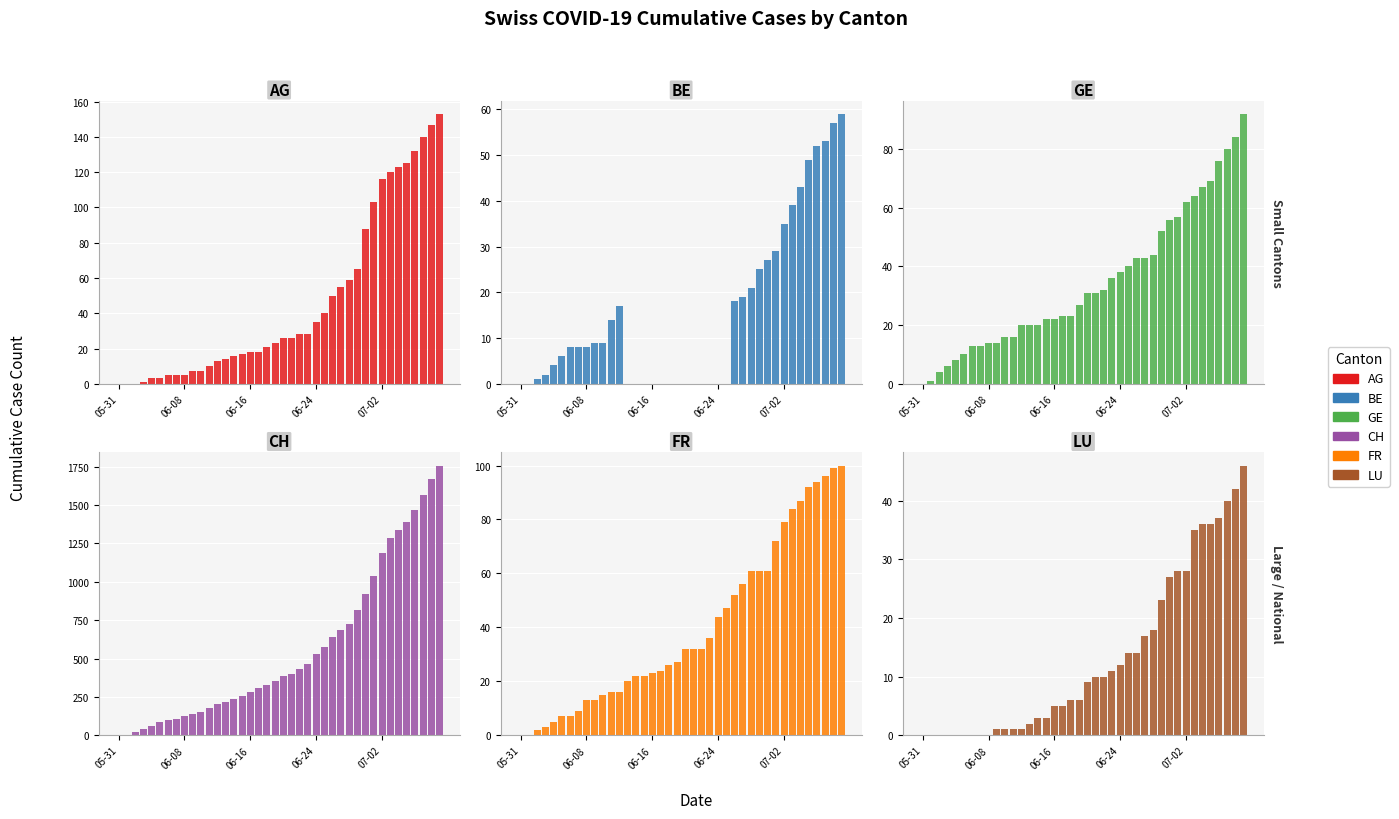

How many data points in BE are less than 8?

19